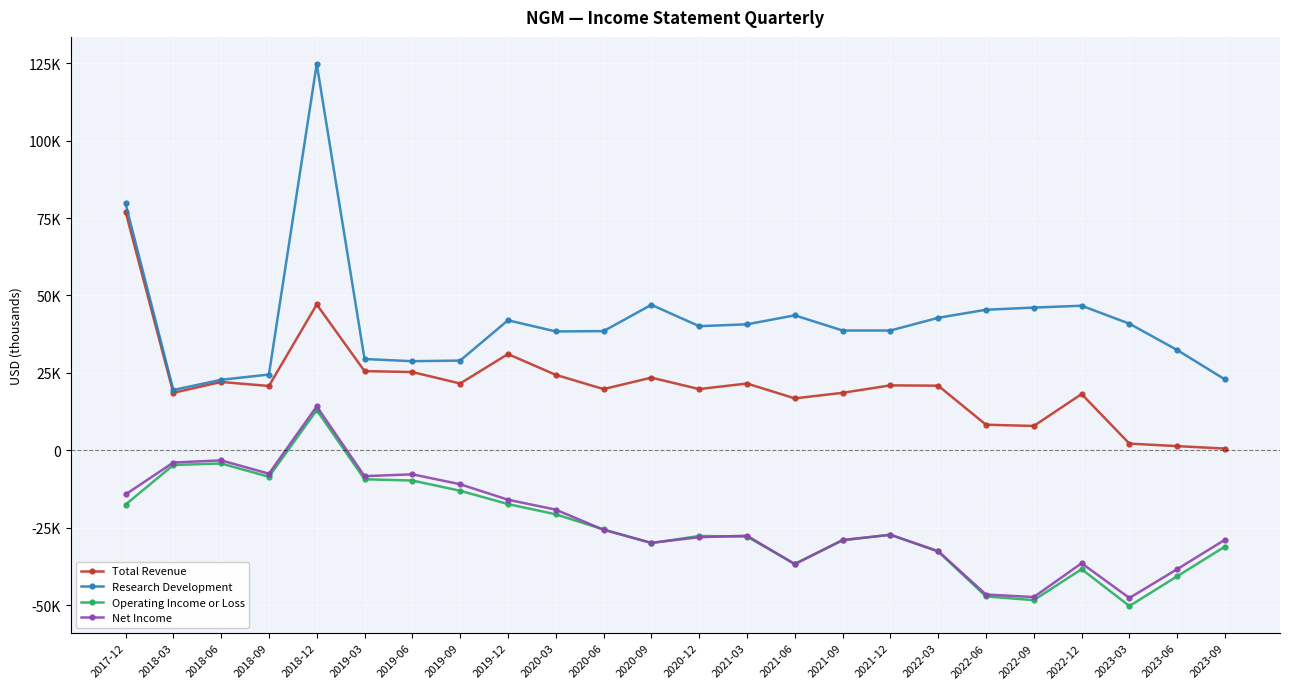

At which label does Research Development first exceed 40100?

2017-12